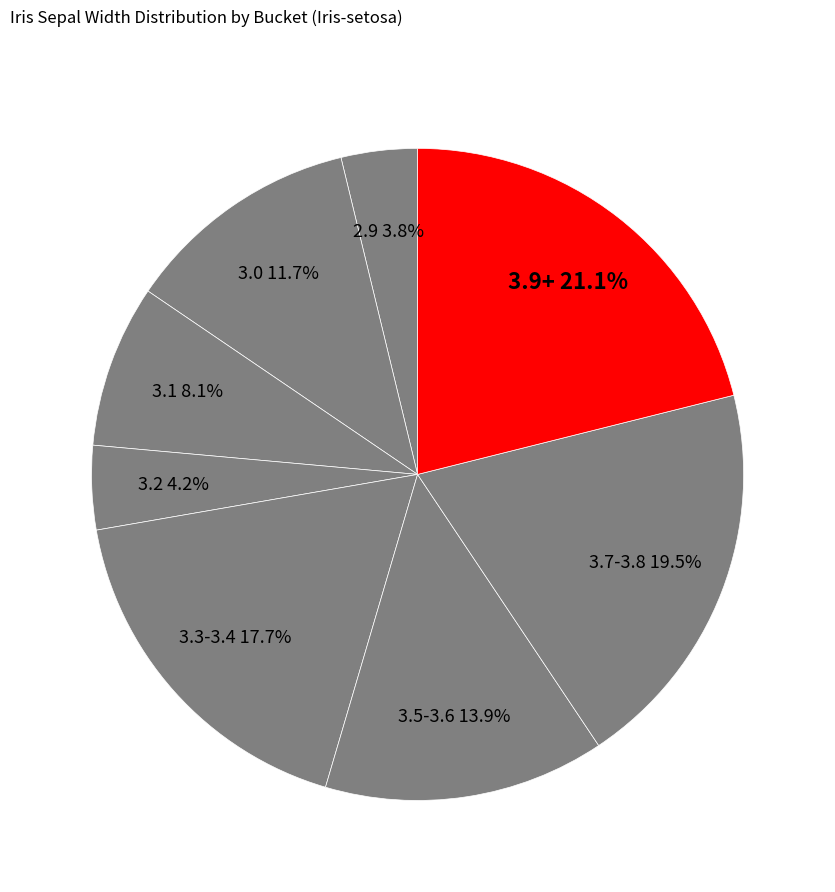

How many slices are in this pie chart?

8